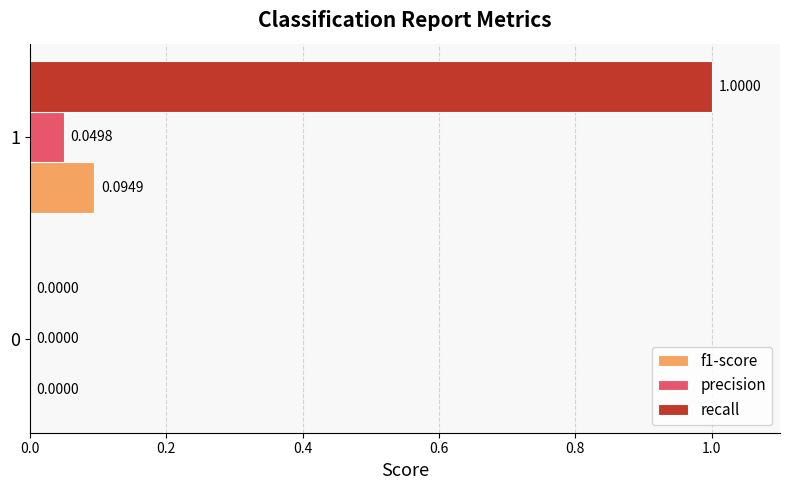

What is the sum of all recall values?

1.0